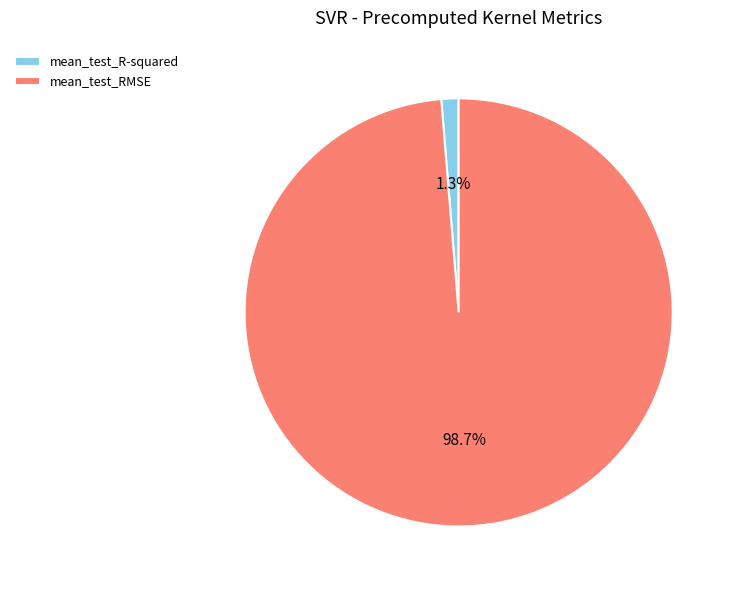

Rank the categories by value from highest to lowest.

mean_test_RMSE, mean_test_R-squared